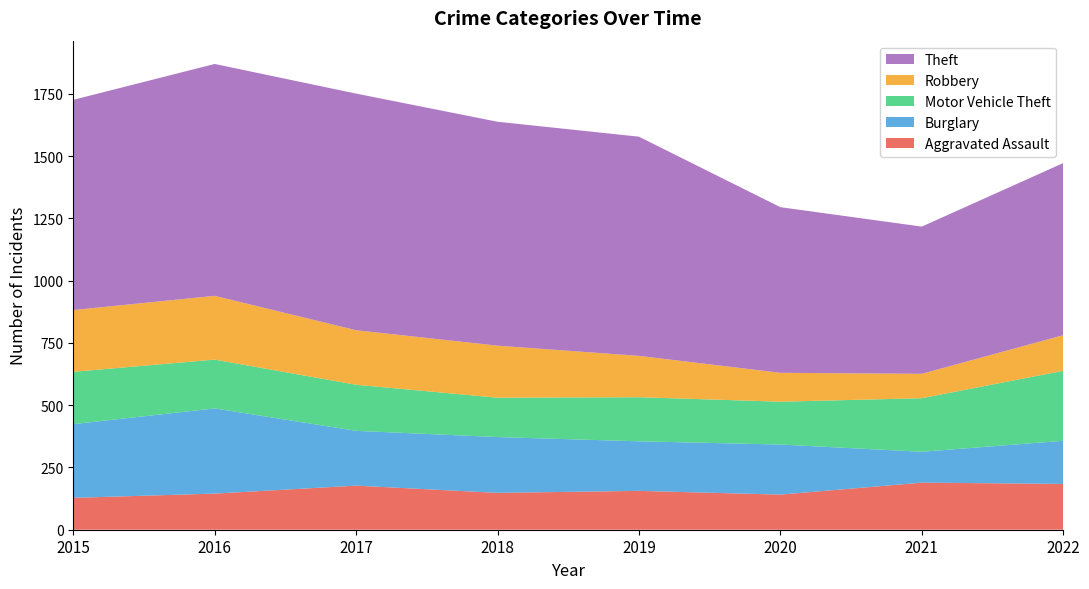

Reading right to left, transcribe all the data shown in this chart.

Aggravated Assault: 184	189	141	156	148	177	145	128
Burglary: 173	124	201	199	224	220	342	296
Motor Vehicle Theft: 281	215	172	177	158	185	196	210
Robbery: 143	98	116	166	209	219	256	248
Theft: 691	591	665	880	899	950	931	844